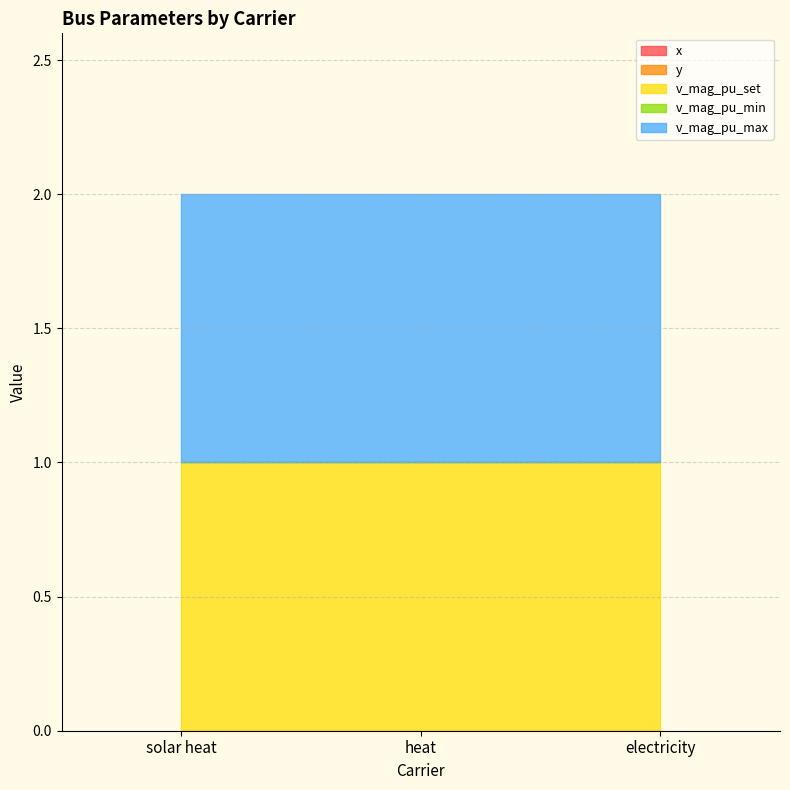

At which label is v_mag_pu_set closest to 1?

solar heat